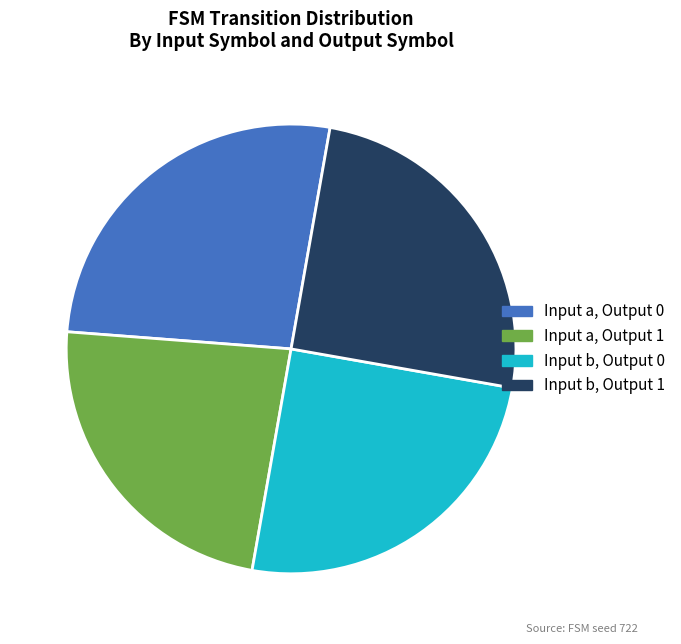

Which category has the biggest portion of the pie?

Input a, Output 0